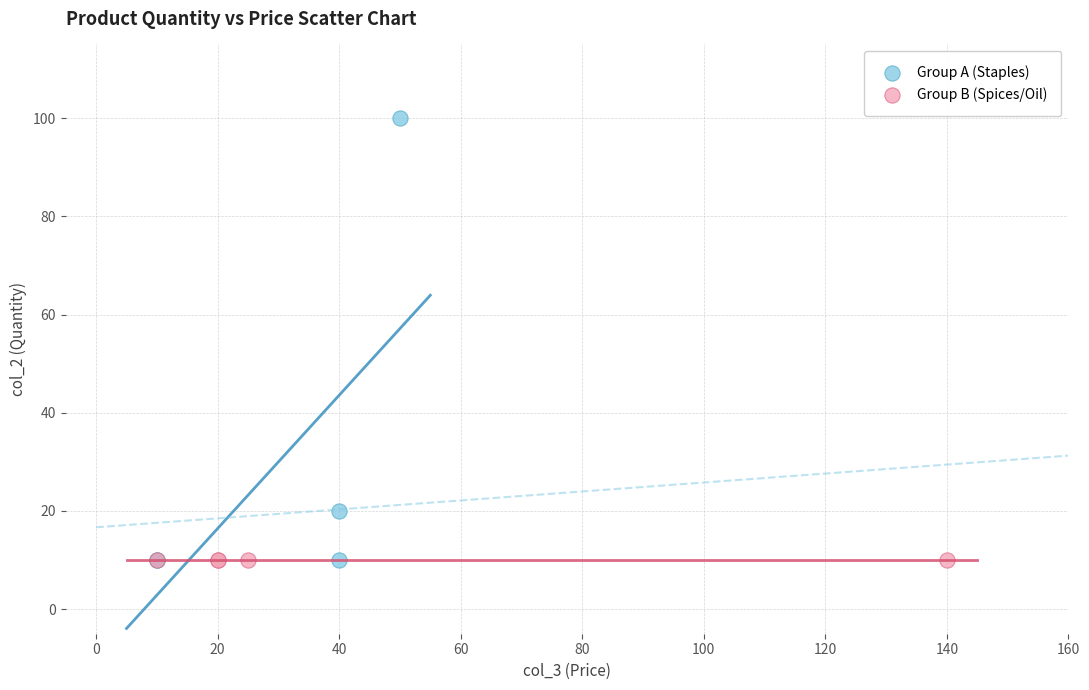

Which series reaches the maximum Y coordinate?

Group A (Staples)